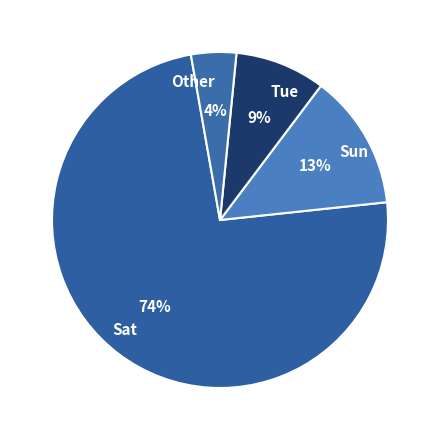

Which slice is the smallest?

Other